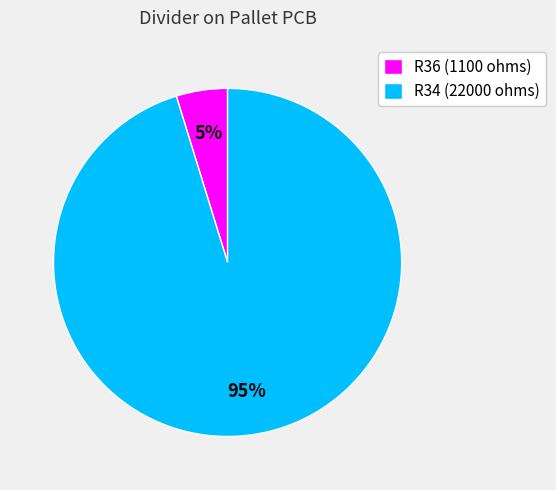

What percentage is the R34 (22000 ohms) slice, to the nearest percent?

95%